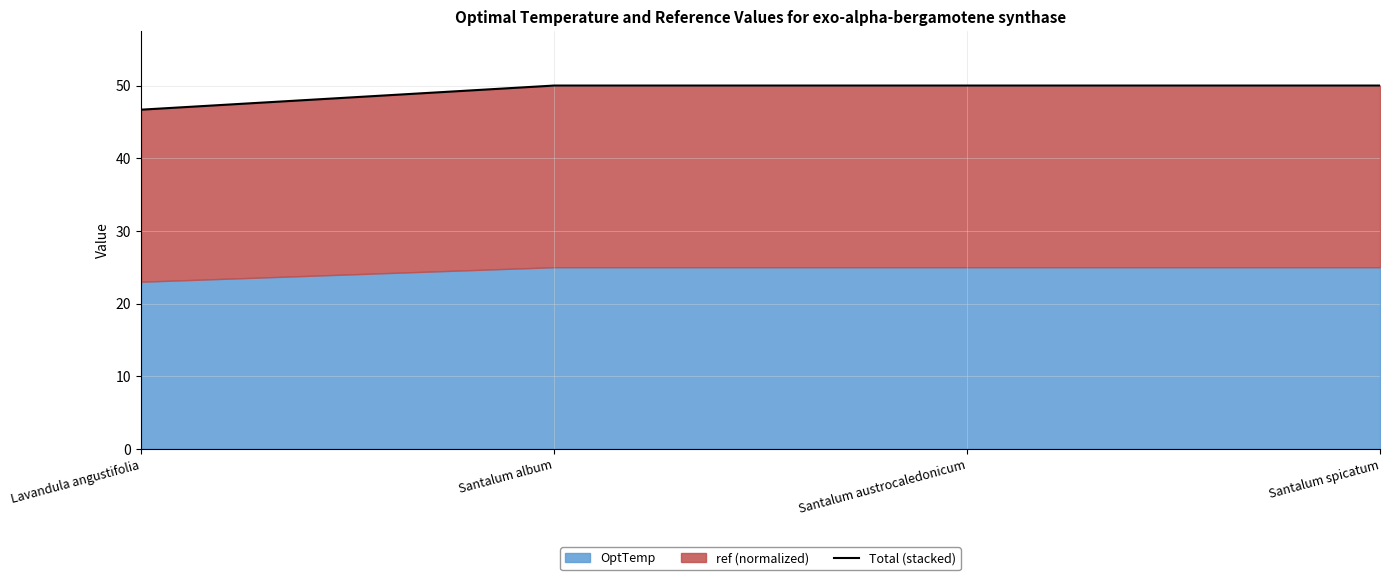

What is the average value?

49.2